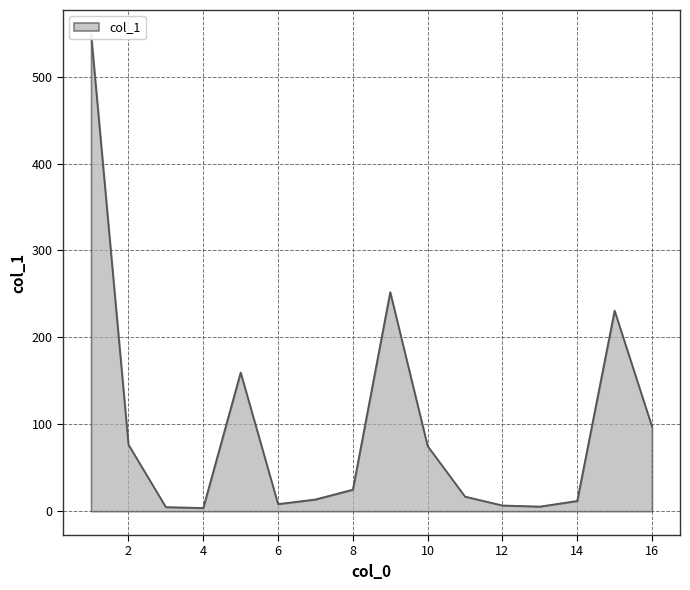

At which category does the chart reach its peak across all series?

1